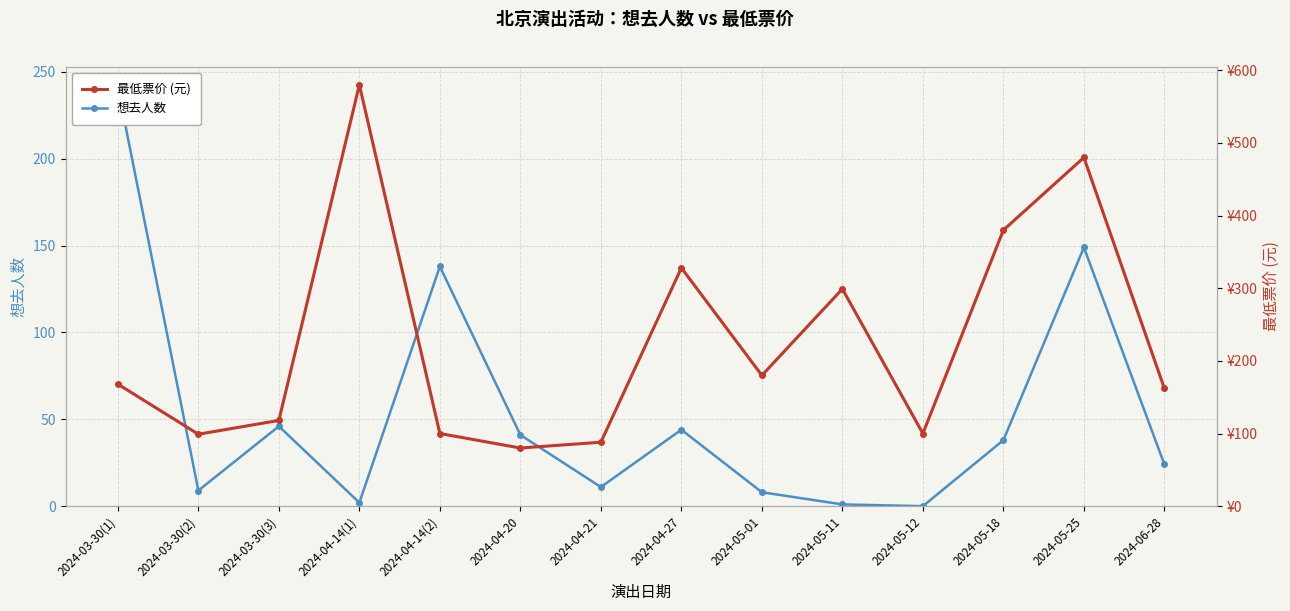

What is the difference between the 想去人数 values at 2024-03-30(2) and 2024-04-14(1)?

7